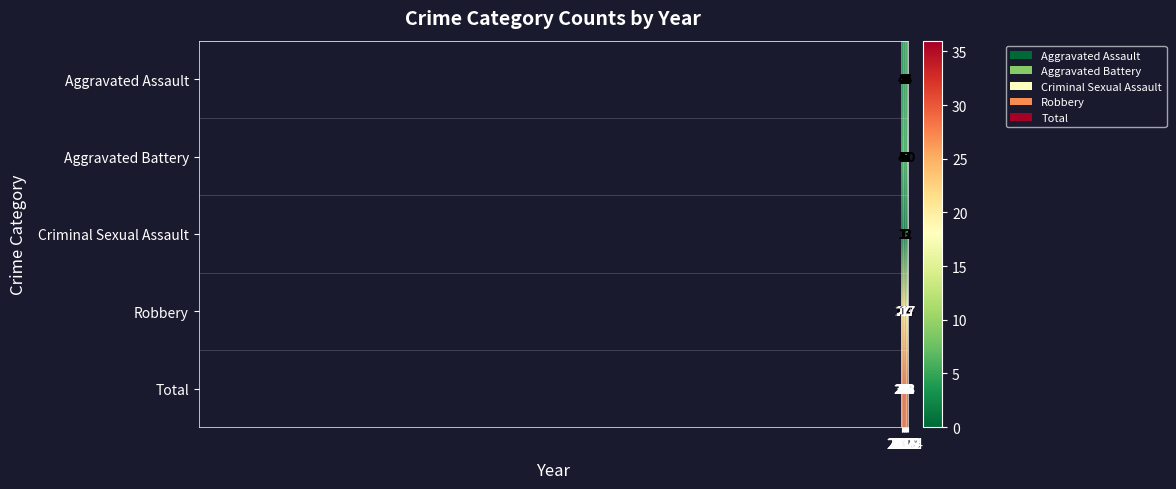

The value of Total at 2018 is 57. True or false?

False